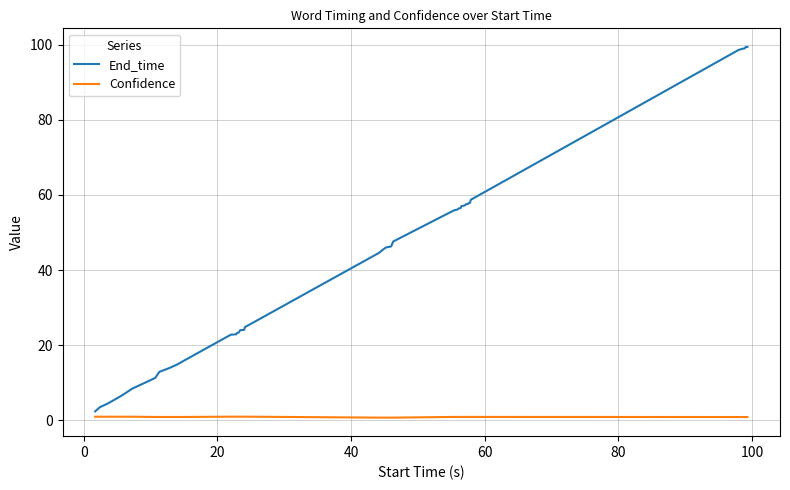

Rank the series by their average value, from lowest to highest.

Confidence, End_time